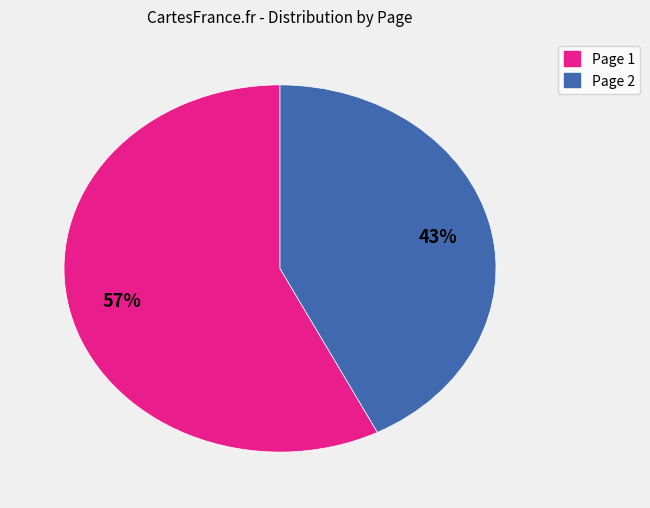

Which has a higher value, Page 1 or Page 2?

Page 1